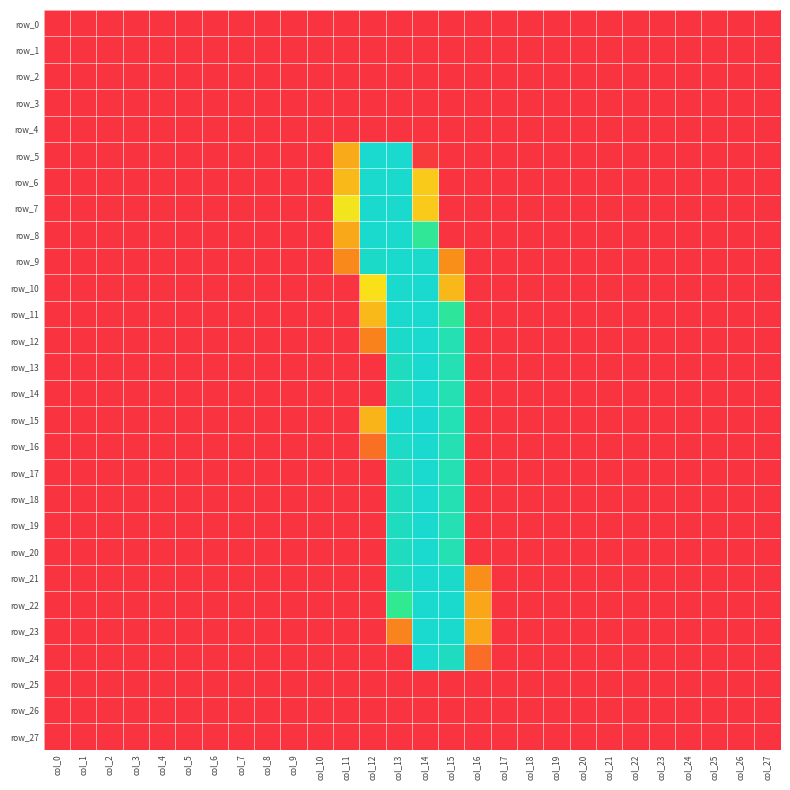

Reading left to right, list all the values displayed in this chart.

row_0: col_0=0	col_1=0	col_2=0	col_3=0	col_4=0	col_5=0	col_6=0	col_7=0	col_8=0	col_9=0	col_10=0	col_11=0	col_12=0	col_13=0	col_14=0	col_15=0	col_16=0	col_17=0	col_18=0	col_19=0	col_20=0	col_21=0	col_22=0	col_23=0	col_24=0	col_25=0	col_26=0	col_27=0
row_1: col_0=0	col_1=0	col_2=0	col_3=0	col_4=0	col_5=0	col_6=0	col_7=0	col_8=0	col_9=0	col_10=0	col_11=0	col_12=0	col_13=0	col_14=0	col_15=0	col_16=0	col_17=0	col_18=0	col_19=0	col_20=0	col_21=0	col_22=0	col_23=0	col_24=0	col_25=0	col_26=0	col_27=0
row_2: col_0=0	col_1=0	col_2=0	col_3=0	col_4=0	col_5=0	col_6=0	col_7=0	col_8=0	col_9=0	col_10=0	col_11=0	col_12=0	col_13=0	col_14=0	col_15=0	col_16=0	col_17=0	col_18=0	col_19=0	col_20=0	col_21=0	col_22=0	col_23=0	col_24=0	col_25=0	col_26=0	col_27=0
row_3: col_0=0	col_1=0	col_2=0	col_3=0	col_4=0	col_5=0	col_6=0	col_7=0	col_8=0	col_9=0	col_10=0	col_11=0	col_12=0	col_13=0	col_14=0	col_15=0	col_16=0	col_17=0	col_18=0	col_19=0	col_20=0	col_21=0	col_22=0	col_23=0	col_24=0	col_25=0	col_26=0	col_27=0
row_4: col_0=0	col_1=0	col_2=0	col_3=0	col_4=0	col_5=0	col_6=0	col_7=0	col_8=0	col_9=0	col_10=0	col_11=0	col_12=0	col_13=0	col_14=0	col_15=0	col_16=0	col_17=0	col_18=0	col_19=0	col_20=0	col_21=0	col_22=0	col_23=0	col_24=0	col_25=0	col_26=0	col_27=0
row_5: col_0=0	col_1=0	col_2=0	col_3=0	col_4=0	col_5=0	col_6=0	col_7=0	col_8=0	col_9=0	col_10=0	col_11=98	col_12=253	col_13=253	col_14=6	col_15=0	col_16=0	col_17=0	col_18=0	col_19=0	col_20=0	col_21=0	col_22=0	col_23=0	col_24=0	col_25=0	col_26=0	col_27=0
row_6: col_0=0	col_1=0	col_2=0	col_3=0	col_4=0	col_5=0	col_6=0	col_7=0	col_8=0	col_9=0	col_10=0	col_11=109	col_12=252	col_13=252	col_14=121	col_15=0	col_16=0	col_17=0	col_18=0	col_19=0	col_20=0	col_21=0	col_22=0	col_23=0	col_24=0	col_25=0	col_26=0	col_27=0
row_7: col_0=0	col_1=0	col_2=0	col_3=0	col_4=0	col_5=0	col_6=0	col_7=0	col_8=0	col_9=0	col_10=0	col_11=142	col_12=252	col_13=252	col_14=121	col_15=0	col_16=0	col_17=0	col_18=0	col_19=0	col_20=0	col_21=0	col_22=0	col_23=0	col_24=0	col_25=0	col_26=0	col_27=0
row_8: col_0=0	col_1=0	col_2=0	col_3=0	col_4=0	col_5=0	col_6=0	col_7=0	col_8=0	col_9=0	col_10=0	col_11=97	col_12=252	col_13=252	col_14=201	col_15=0	col_16=0	col_17=0	col_18=0	col_19=0	col_20=0	col_21=0	col_22=0	col_23=0	col_24=0	col_25=0	col_26=0	col_27=0
row_9: col_0=0	col_1=0	col_2=0	col_3=0	col_4=0	col_5=0	col_6=0	col_7=0	col_8=0	col_9=0	col_10=0	col_11=74	col_12=247	col_13=252	col_14=250	col_15=78	col_16=0	col_17=0	col_18=0	col_19=0	col_20=0	col_21=0	col_22=0	col_23=0	col_24=0	col_25=0	col_26=0	col_27=0
row_10: col_0=0	col_1=0	col_2=0	col_3=0	col_4=0	col_5=0	col_6=0	col_7=0	col_8=0	col_9=0	col_10=0	col_11=0	col_12=137	col_13=252	col_14=253	col_15=108	col_16=0	col_17=0	col_18=0	col_19=0	col_20=0	col_21=0	col_22=0	col_23=0	col_24=0	col_25=0	col_26=0	col_27=0
row_11: col_0=0	col_1=0	col_2=0	col_3=0	col_4=0	col_5=0	col_6=0	col_7=0	col_8=0	col_9=0	col_10=0	col_11=0	col_12=109	col_13=252	col_14=253	col_15=205	col_16=0	col_17=0	col_18=0	col_19=0	col_20=0	col_21=0	col_22=0	col_23=0	col_24=0	col_25=0	col_26=0	col_27=0
row_12: col_0=0	col_1=0	col_2=0	col_3=0	col_4=0	col_5=0	col_6=0	col_7=0	col_8=0	col_9=0	col_10=0	col_11=0	col_12=68	col_13=248	col_14=253	col_15=228	col_16=0	col_17=0	col_18=0	col_19=0	col_20=0	col_21=0	col_22=0	col_23=0	col_24=0	col_25=0	col_26=0	col_27=0
row_13: col_0=0	col_1=0	col_2=0	col_3=0	col_4=0	col_5=0	col_6=0	col_7=0	col_8=0	col_9=0	col_10=0	col_11=0	col_12=0	col_13=241	col_14=253	col_15=228	col_16=0	col_17=0	col_18=0	col_19=0	col_20=0	col_21=0	col_22=0	col_23=0	col_24=0	col_25=0	col_26=0	col_27=0
row_14: col_0=0	col_1=0	col_2=0	col_3=0	col_4=0	col_5=0	col_6=0	col_7=0	col_8=0	col_9=0	col_10=0	col_11=0	col_12=0	col_13=241	col_14=253	col_15=228	col_16=0	col_17=0	col_18=0	col_19=0	col_20=0	col_21=0	col_22=0	col_23=0	col_24=0	col_25=0	col_26=0	col_27=0
row_15: col_0=0	col_1=0	col_2=0	col_3=0	col_4=0	col_5=0	col_6=0	col_7=0	col_8=0	col_9=0	col_10=0	col_11=0	col_12=105	col_13=253	col_14=255	col_15=229	col_16=0	col_17=0	col_18=0	col_19=0	col_20=0	col_21=0	col_22=0	col_23=0	col_24=0	col_25=0	col_26=0	col_27=0
row_16: col_0=0	col_1=0	col_2=0	col_3=0	col_4=0	col_5=0	col_6=0	col_7=0	col_8=0	col_9=0	col_10=0	col_11=0	col_12=53	col_13=246	col_14=253	col_15=228	col_16=0	col_17=0	col_18=0	col_19=0	col_20=0	col_21=0	col_22=0	col_23=0	col_24=0	col_25=0	col_26=0	col_27=0
row_17: col_0=0	col_1=0	col_2=0	col_3=0	col_4=0	col_5=0	col_6=0	col_7=0	col_8=0	col_9=0	col_10=0	col_11=0	col_12=0	col_13=241	col_14=253	col_15=228	col_16=0	col_17=0	col_18=0	col_19=0	col_20=0	col_21=0	col_22=0	col_23=0	col_24=0	col_25=0	col_26=0	col_27=0
row_18: col_0=0	col_1=0	col_2=0	col_3=0	col_4=0	col_5=0	col_6=0	col_7=0	col_8=0	col_9=0	col_10=0	col_11=0	col_12=0	col_13=241	col_14=253	col_15=228	col_16=0	col_17=0	col_18=0	col_19=0	col_20=0	col_21=0	col_22=0	col_23=0	col_24=0	col_25=0	col_26=0	col_27=0
row_19: col_0=0	col_1=0	col_2=0	col_3=0	col_4=0	col_5=0	col_6=0	col_7=0	col_8=0	col_9=0	col_10=0	col_11=0	col_12=0	col_13=241	col_14=253	col_15=228	col_16=0	col_17=0	col_18=0	col_19=0	col_20=0	col_21=0	col_22=0	col_23=0	col_24=0	col_25=0	col_26=0	col_27=0
row_20: col_0=0	col_1=0	col_2=0	col_3=0	col_4=0	col_5=0	col_6=0	col_7=0	col_8=0	col_9=0	col_10=0	col_11=0	col_12=0	col_13=241	col_14=253	col_15=228	col_16=0	col_17=0	col_18=0	col_19=0	col_20=0	col_21=0	col_22=0	col_23=0	col_24=0	col_25=0	col_26=0	col_27=0
row_21: col_0=0	col_1=0	col_2=0	col_3=0	col_4=0	col_5=0	col_6=0	col_7=0	col_8=0	col_9=0	col_10=0	col_11=0	col_12=0	col_13=241	col_14=253	col_15=248	col_16=78	col_17=0	col_18=0	col_19=0	col_20=0	col_21=0	col_22=0	col_23=0	col_24=0	col_25=0	col_26=0	col_27=0
row_22: col_0=0	col_1=0	col_2=0	col_3=0	col_4=0	col_5=0	col_6=0	col_7=0	col_8=0	col_9=0	col_10=0	col_11=0	col_12=0	col_13=195	col_14=253	col_15=252	col_16=96	col_17=0	col_18=0	col_19=0	col_20=0	col_21=0	col_22=0	col_23=0	col_24=0	col_25=0	col_26=0	col_27=0
row_23: col_0=0	col_1=0	col_2=0	col_3=0	col_4=0	col_5=0	col_6=0	col_7=0	col_8=0	col_9=0	col_10=0	col_11=0	col_12=0	col_13=69	col_14=253	col_15=252	col_16=96	col_17=0	col_18=0	col_19=0	col_20=0	col_21=0	col_22=0	col_23=0	col_24=0	col_25=0	col_26=0	col_27=0
row_24: col_0=0	col_1=0	col_2=0	col_3=0	col_4=0	col_5=0	col_6=0	col_7=0	col_8=0	col_9=0	col_10=0	col_11=0	col_12=0	col_13=0	col_14=253	col_15=241	col_16=50	col_17=0	col_18=0	col_19=0	col_20=0	col_21=0	col_22=0	col_23=0	col_24=0	col_25=0	col_26=0	col_27=0
row_25: col_0=0	col_1=0	col_2=0	col_3=0	col_4=0	col_5=0	col_6=0	col_7=0	col_8=0	col_9=0	col_10=0	col_11=0	col_12=0	col_13=0	col_14=0	col_15=0	col_16=0	col_17=0	col_18=0	col_19=0	col_20=0	col_21=0	col_22=0	col_23=0	col_24=0	col_25=0	col_26=0	col_27=0
row_26: col_0=0	col_1=0	col_2=0	col_3=0	col_4=0	col_5=0	col_6=0	col_7=0	col_8=0	col_9=0	col_10=0	col_11=0	col_12=0	col_13=0	col_14=0	col_15=0	col_16=0	col_17=0	col_18=0	col_19=0	col_20=0	col_21=0	col_22=0	col_23=0	col_24=0	col_25=0	col_26=0	col_27=0
row_27: col_0=0	col_1=0	col_2=0	col_3=0	col_4=0	col_5=0	col_6=0	col_7=0	col_8=0	col_9=0	col_10=0	col_11=0	col_12=0	col_13=0	col_14=0	col_15=0	col_16=0	col_17=0	col_18=0	col_19=0	col_20=0	col_21=0	col_22=0	col_23=0	col_24=0	col_25=0	col_26=0	col_27=0